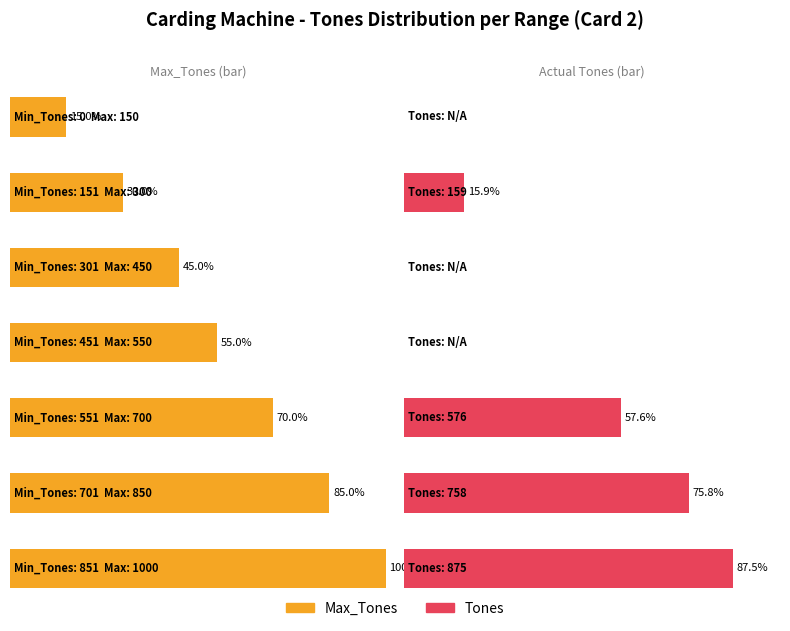

What is the total value across all series at 701?

1608